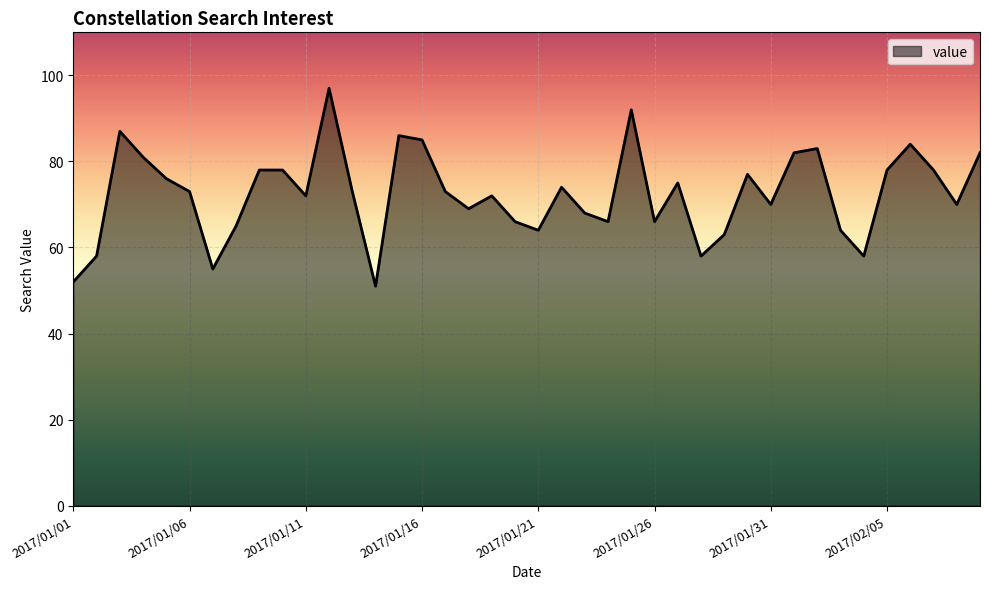

What is the difference between the maximum and minimum values?

46